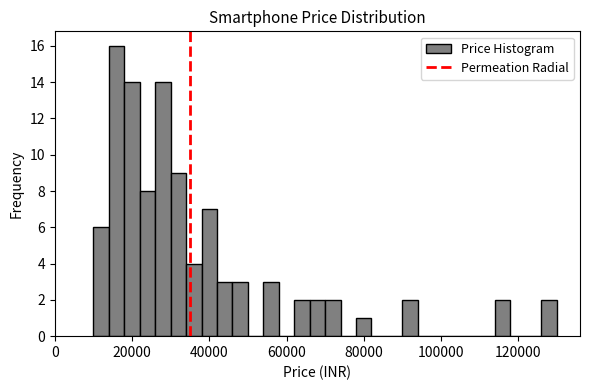

Around what value on the x-axis is the tallest bar? Give the approximate position of its centre, as read against the axis.

16000